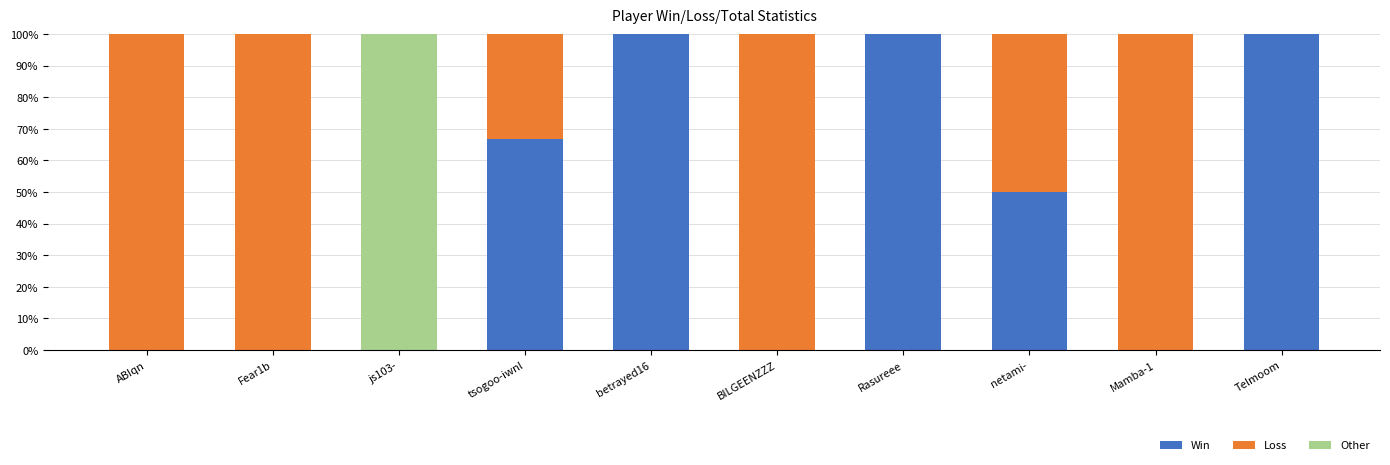

What is the total value across all series at Mamba-1?

100.0